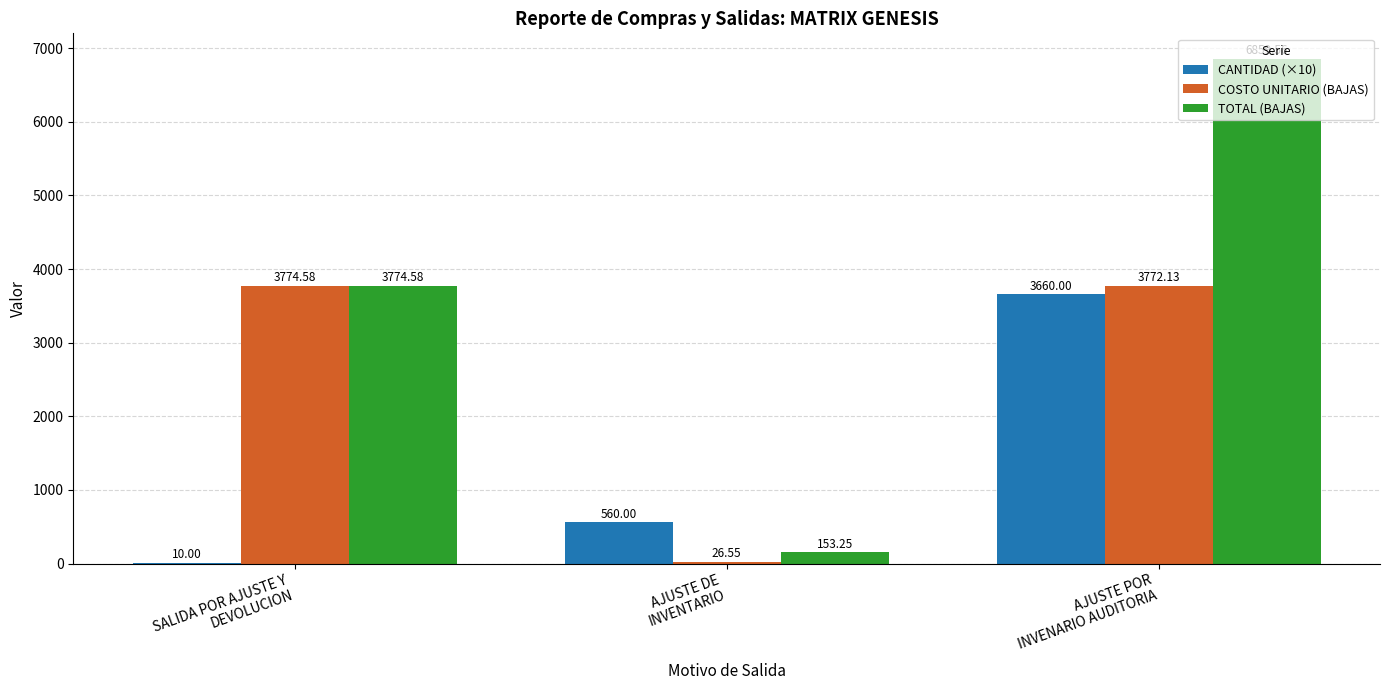

What is the sum of all CANTIDAD (×10) values?

4230.0